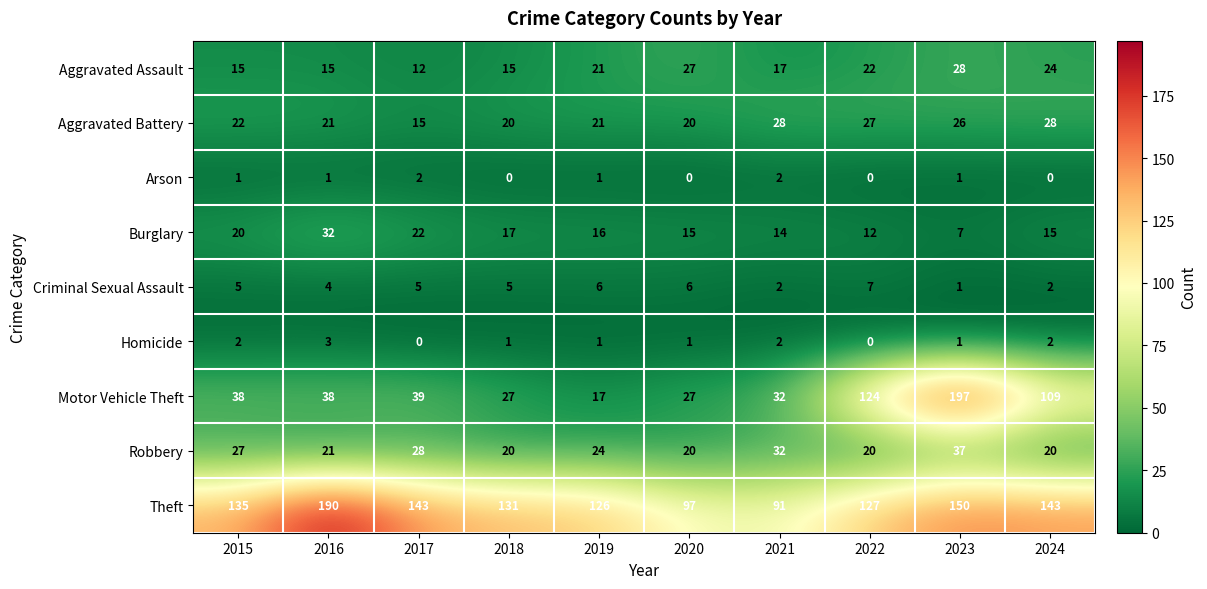

What is the difference between the maximum and minimum values in the Homicide series?

3